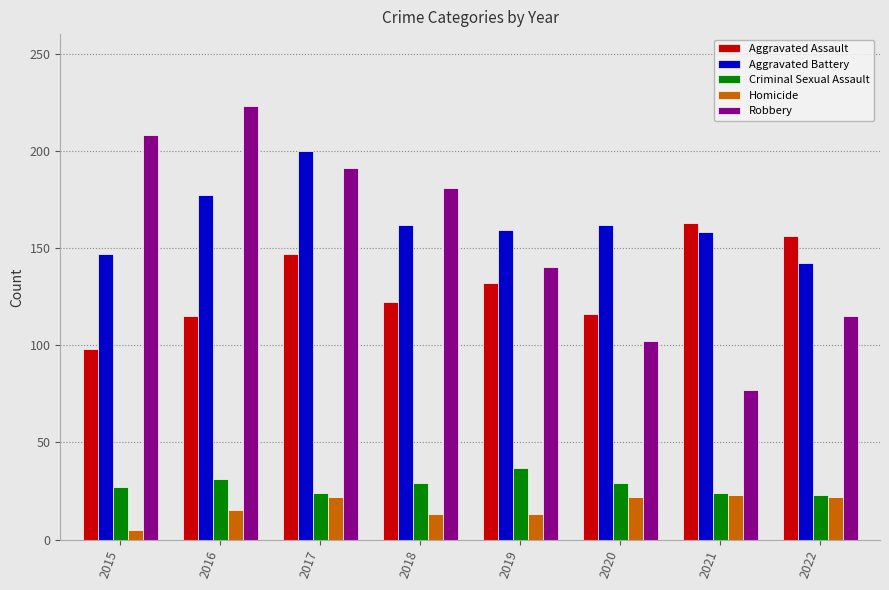

What are all the series names shown in the legend?

Aggravated Assault, Aggravated Battery, Criminal Sexual Assault, Homicide, Robbery